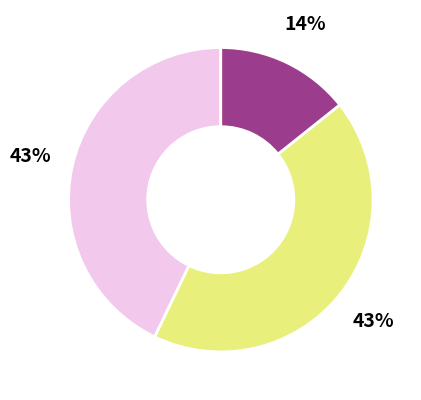

Does any single category account for the majority?

No